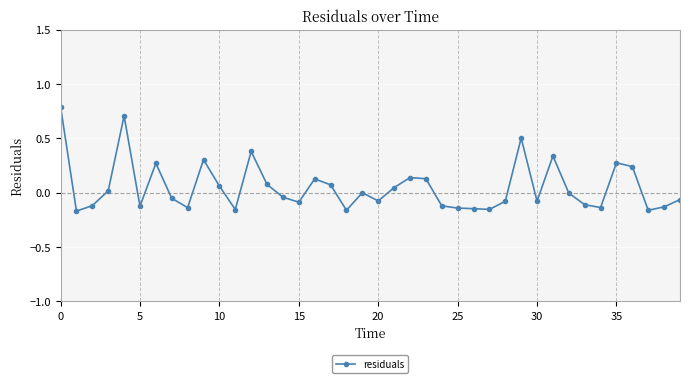

Does the chart have visible grid lines?

Yes